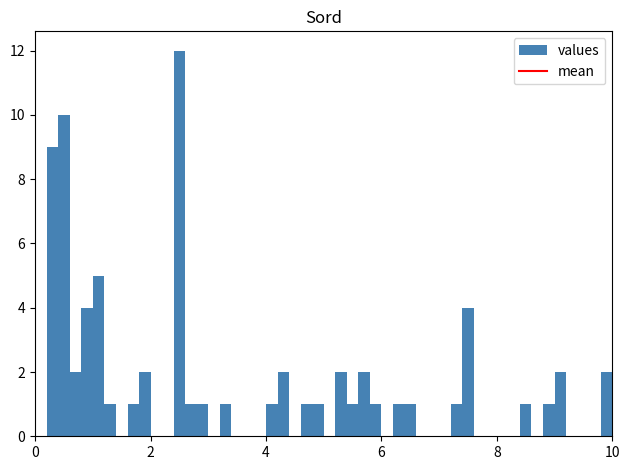

Read against the x-axis, roughly where is the centre of the tallest bar?

2.6